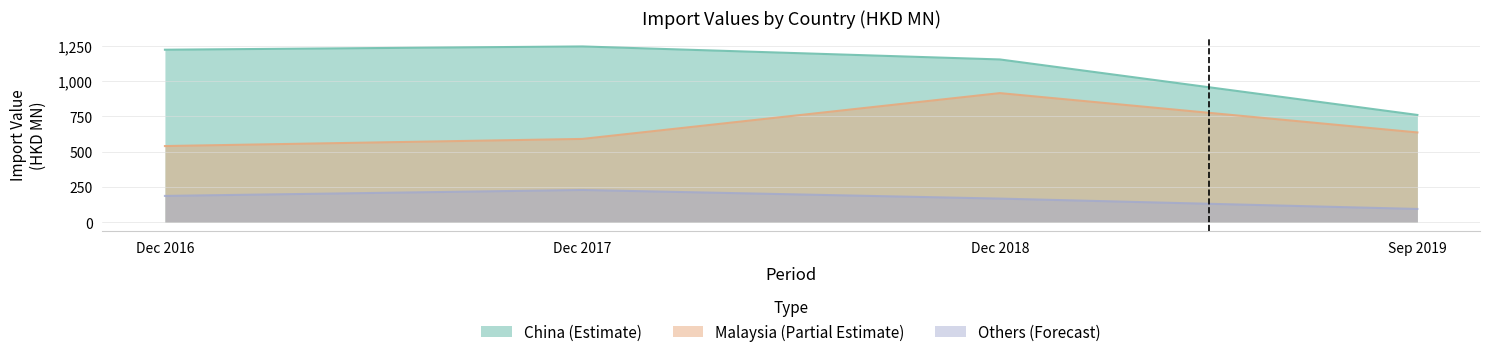

What is the lowest value of the China (Estimate) series?

759.8